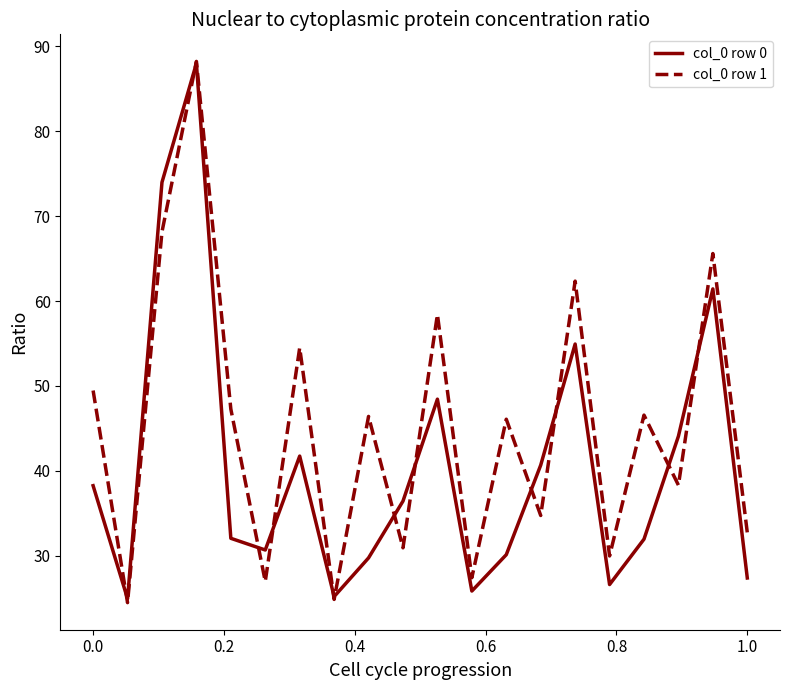

What is the highest value of the col_0 row 1 series?

88.2